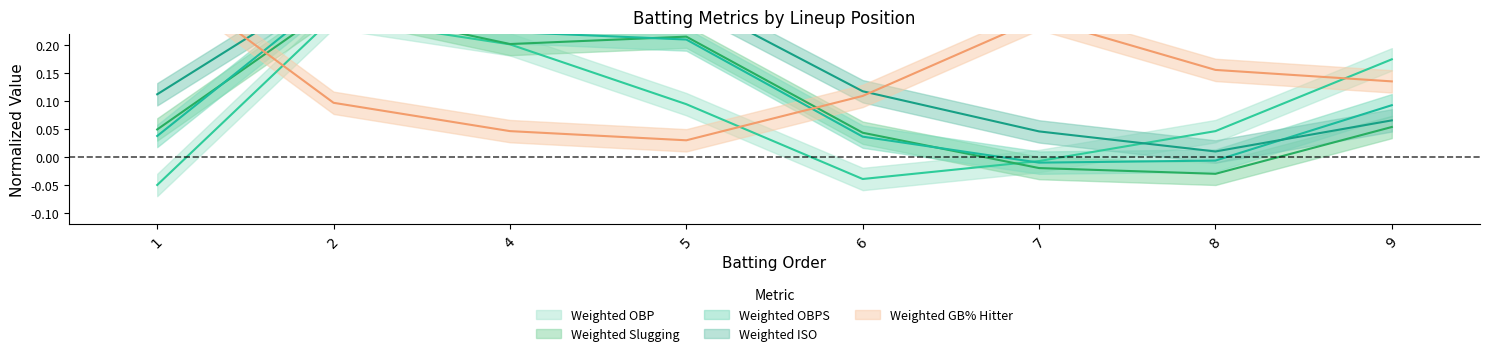

The value of Weighted ISO at 5 is 0.4. True or false?

False